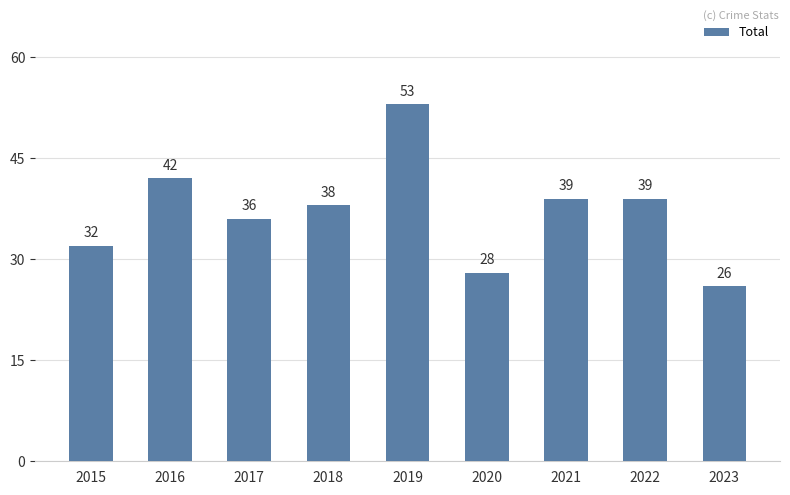

How many data points does each series have?

9